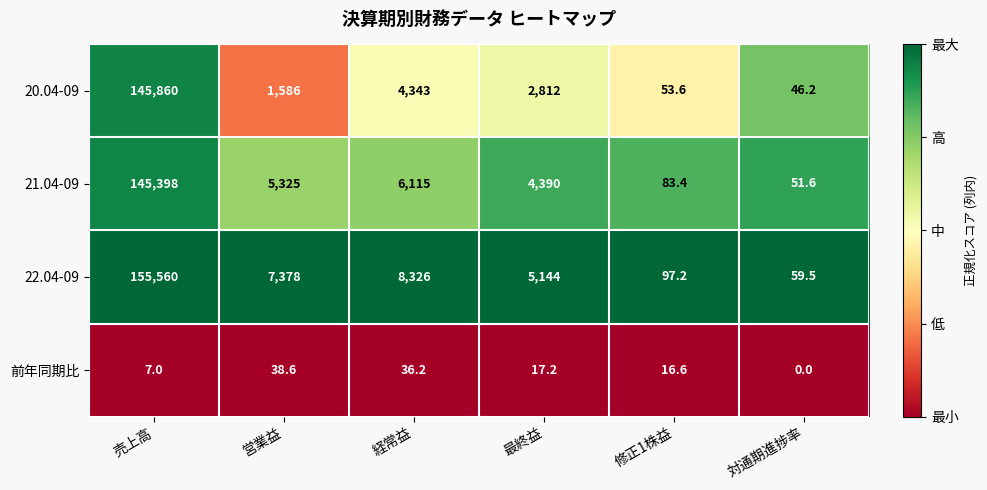

What is the total value across all series at 営業益?

14327.6